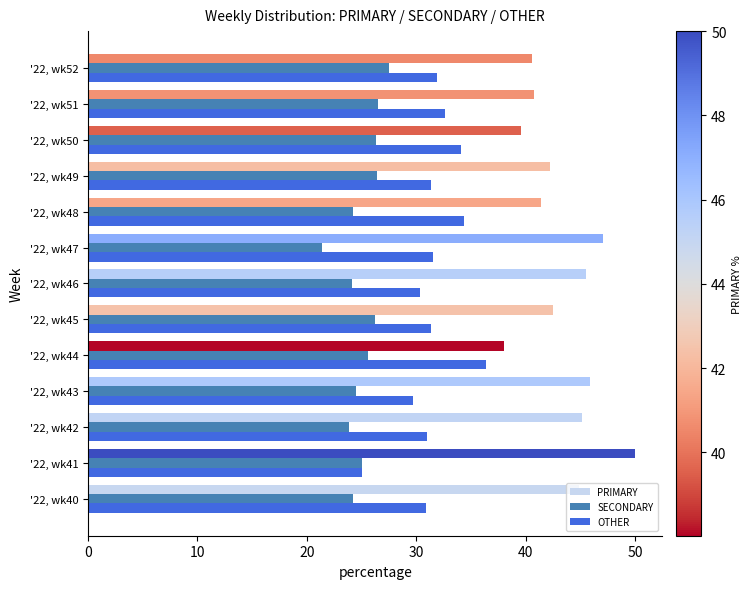

Is it true that PRIMARY equals 50.0 at '22, wk41?

True